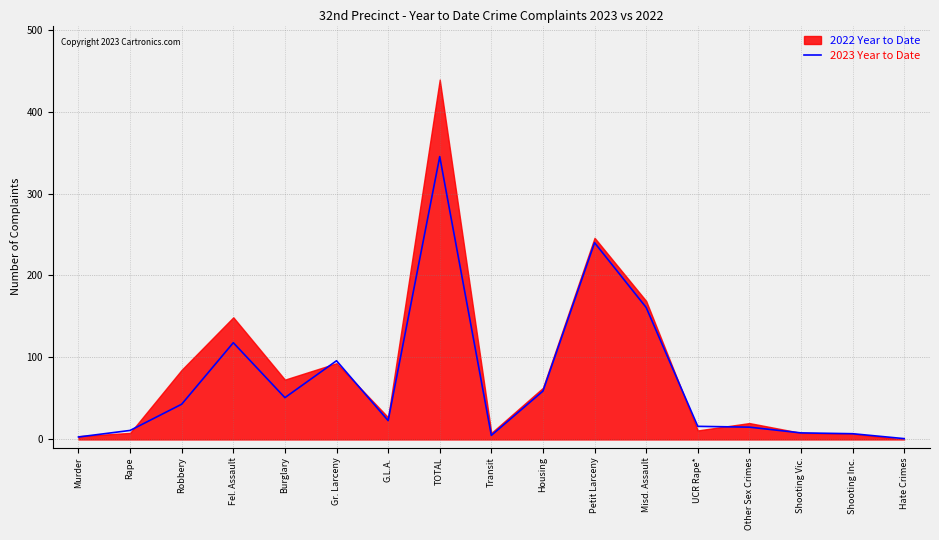

How many data points are less than 23?

8